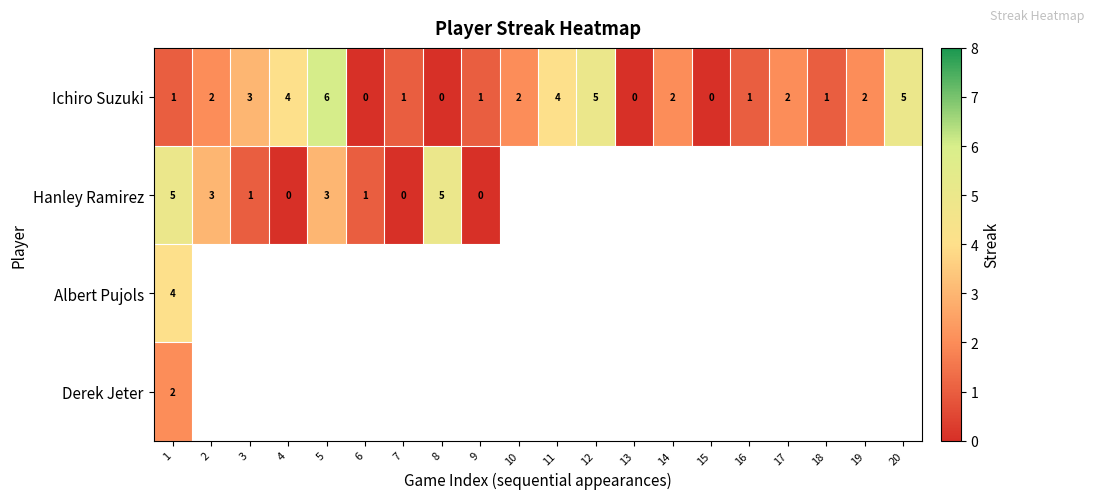

What is the difference between the maximum and minimum values in the Ichiro Suzuki series?

6